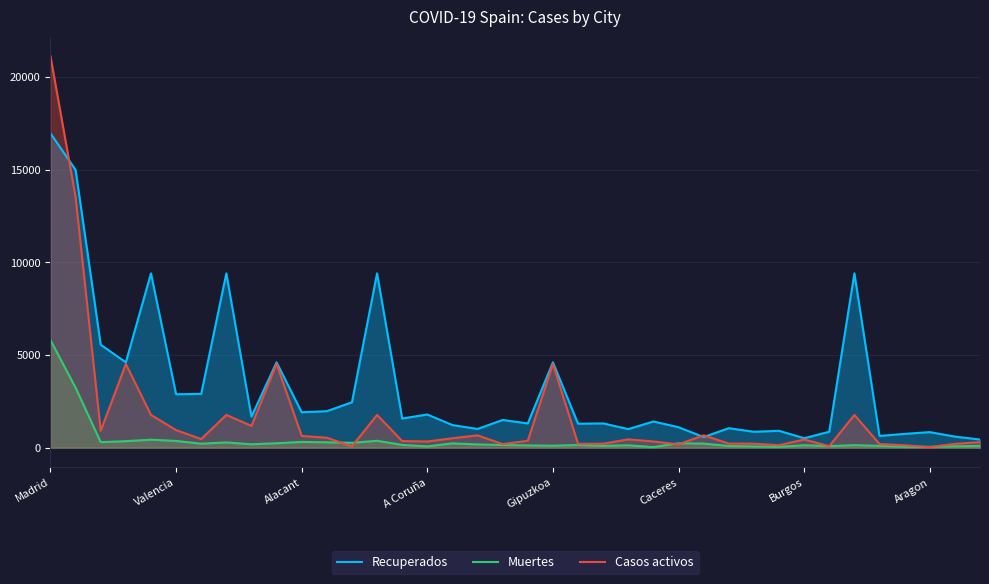

Which series has the largest total across all categories?

Recuperados